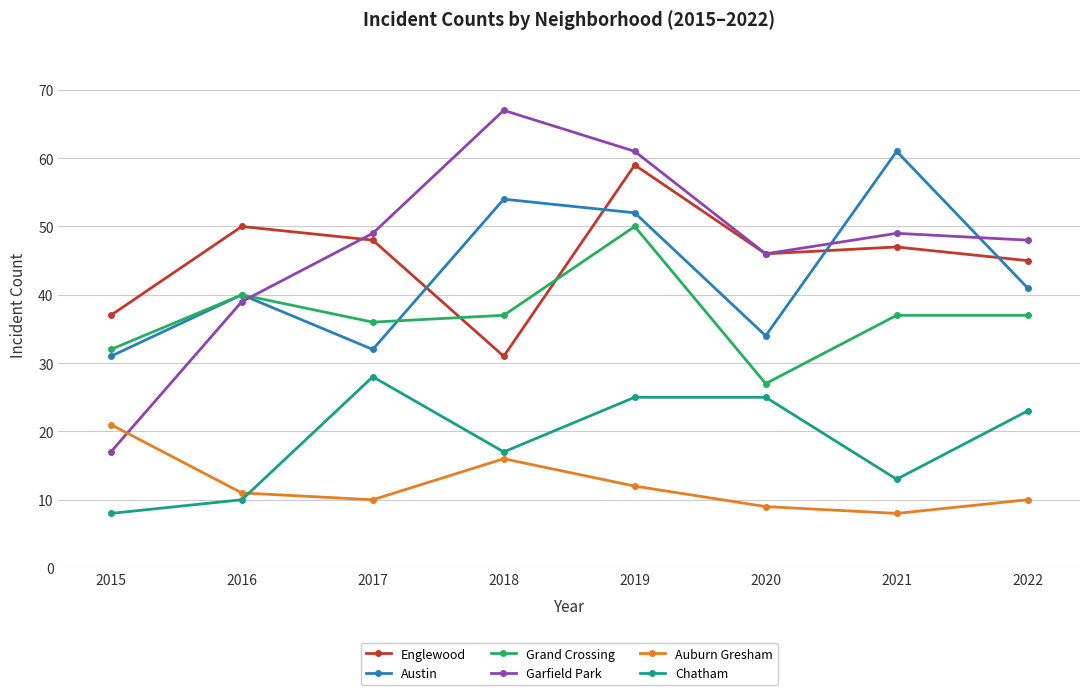

Where do Englewood and Garfield Park first cross each other?

2016 and 2017